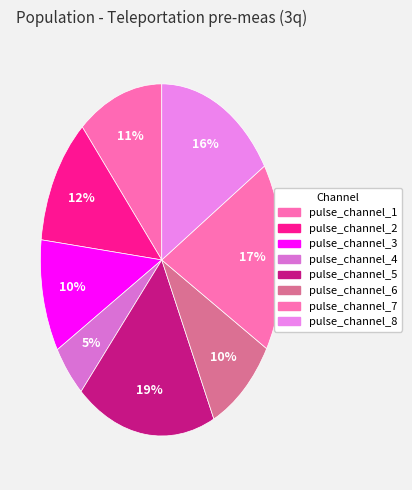

How many slices are in this pie chart?

8